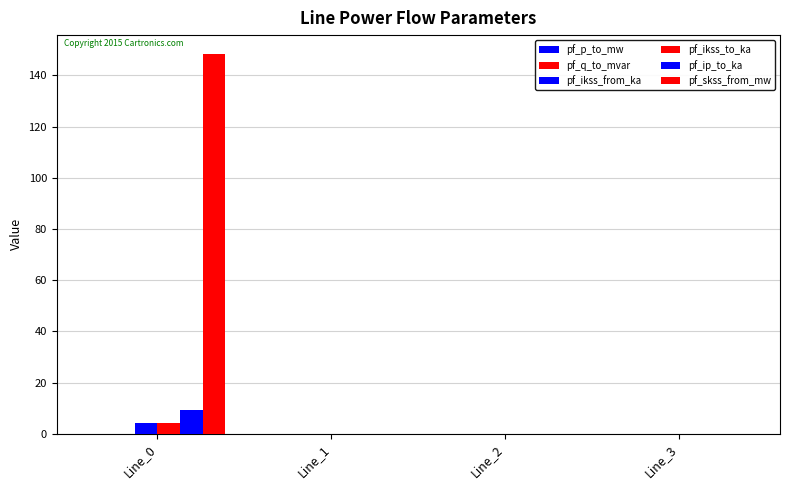

How many series are shown in this chart?

6